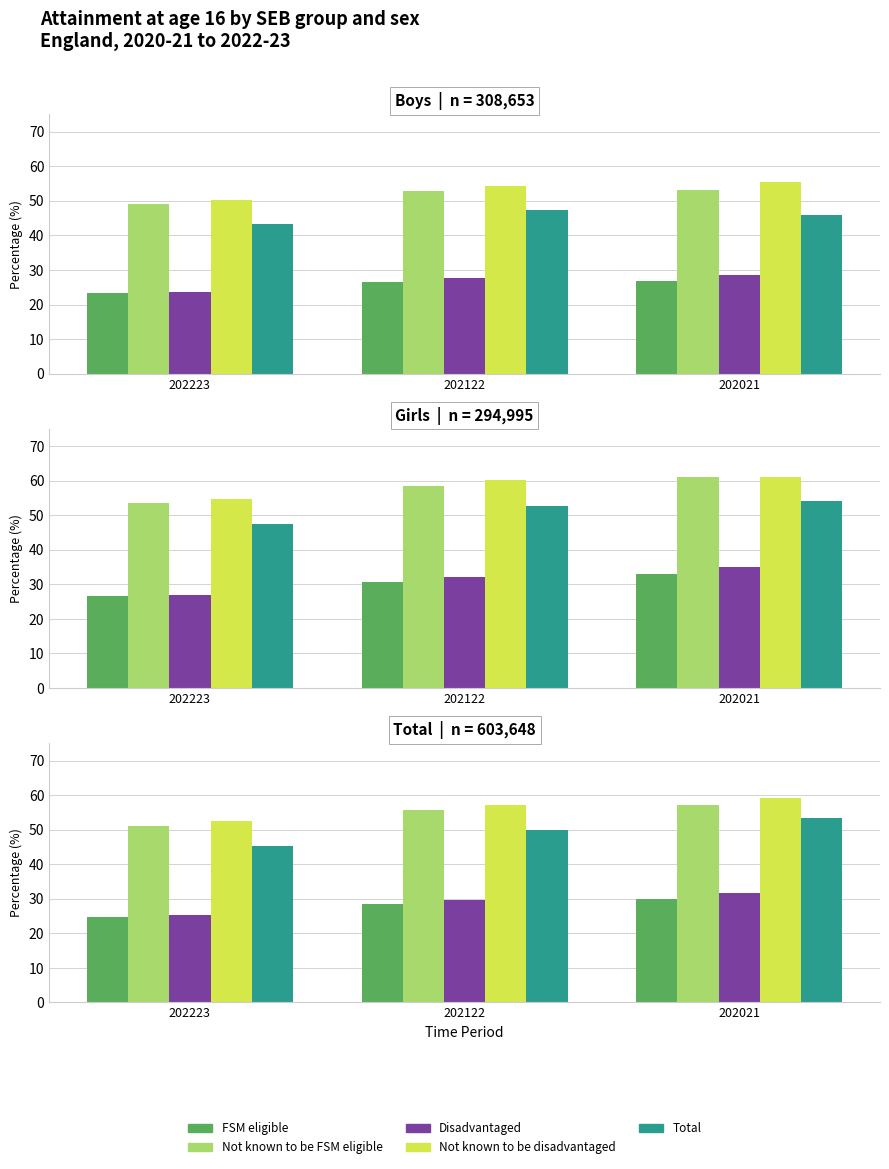

What value does the FSM eligible series have at 202021?

29.9